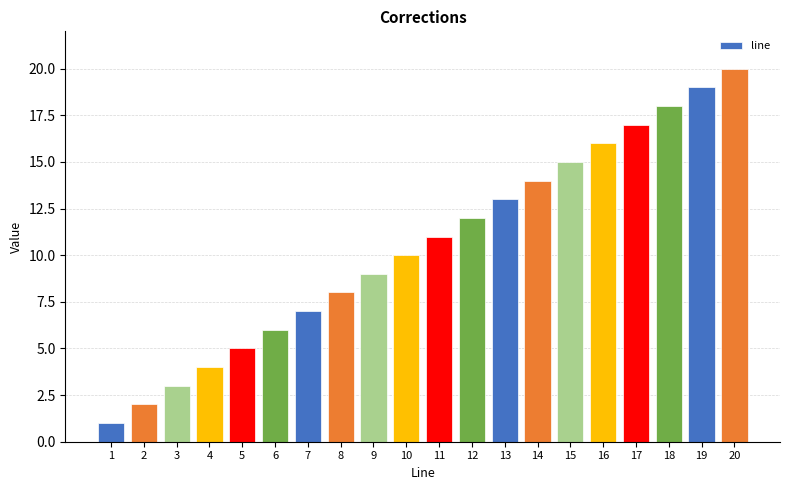

At which category does the chart reach its peak across all series?

20